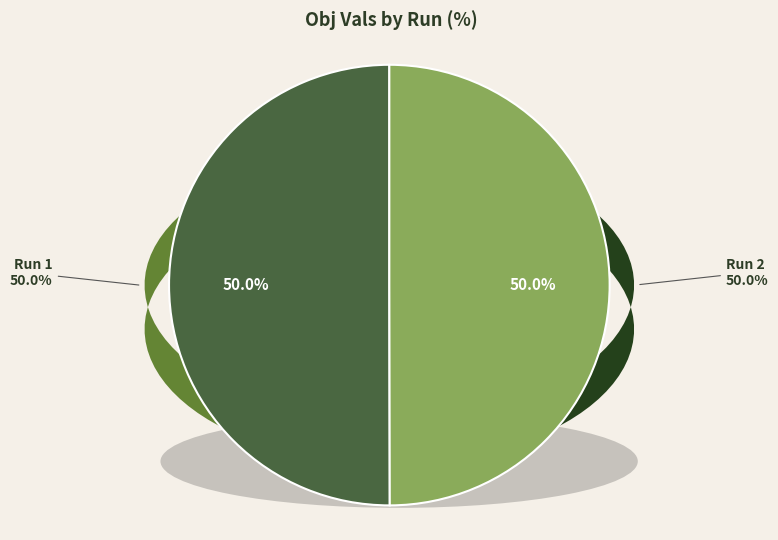

Is there any slice that represents more than half of the pie?

Yes